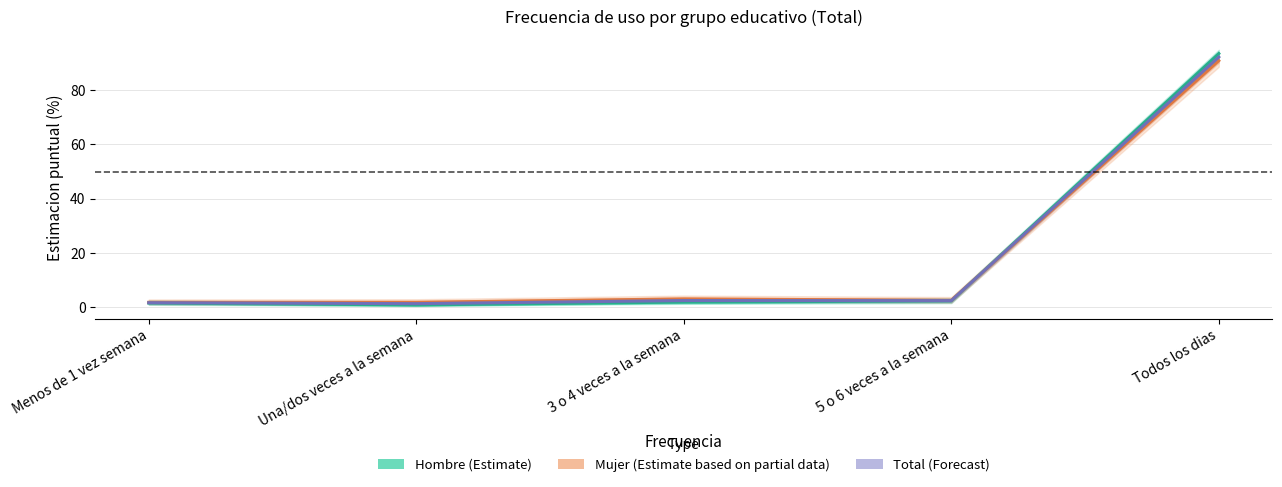

The value of Total at Una/dos veces a la semana is 1.3. True or false?

True